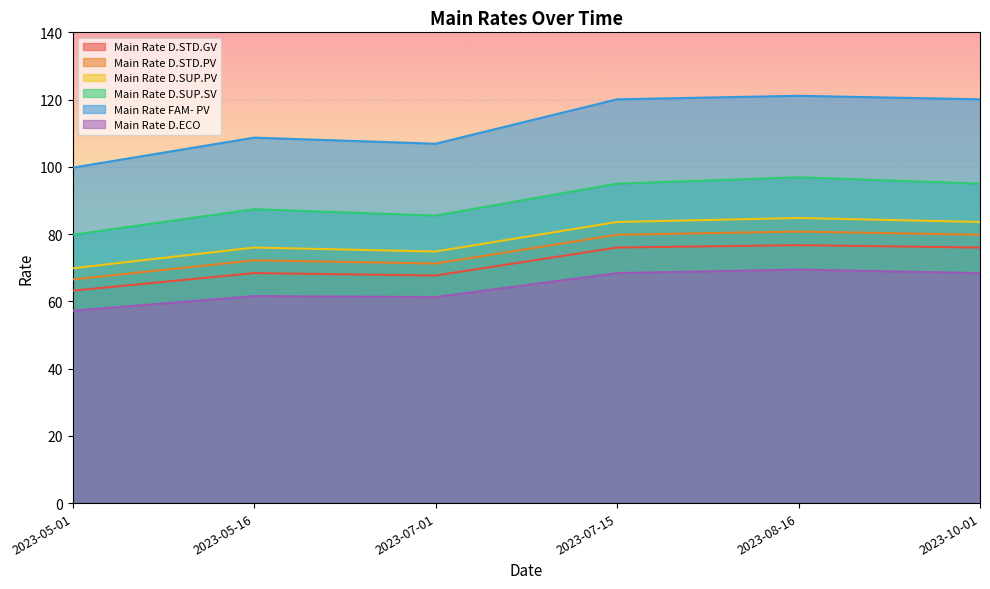

What is the spread (max minus min) of values at 2023-07-01?

45.6